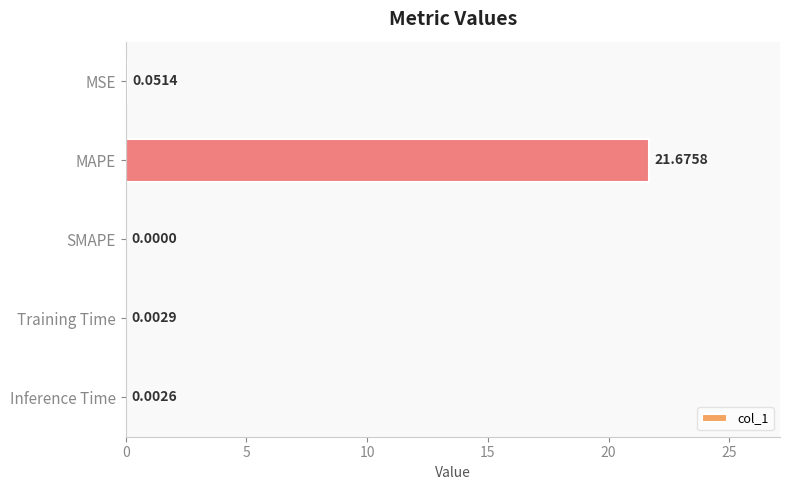

What is the change in value from MAPE to SMAPE?

-21.7